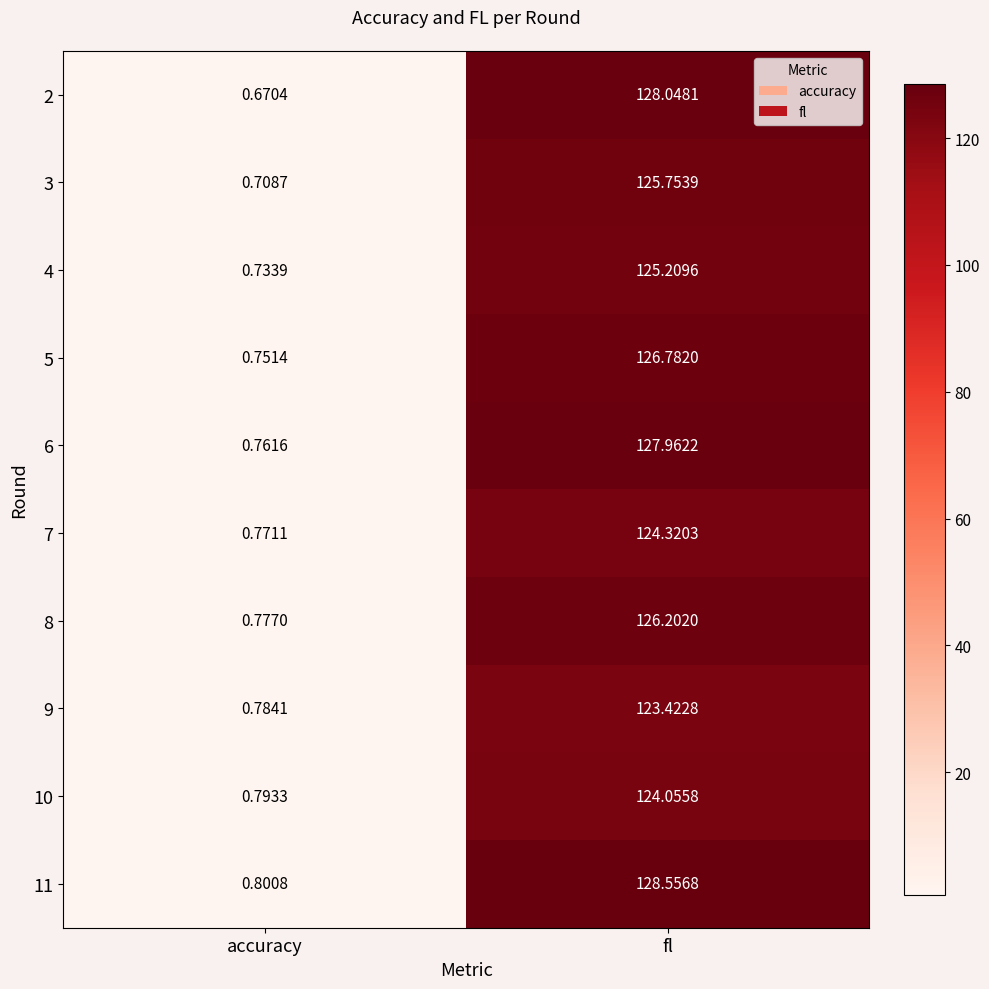

At how many categories does at least one series exceed 96?

1